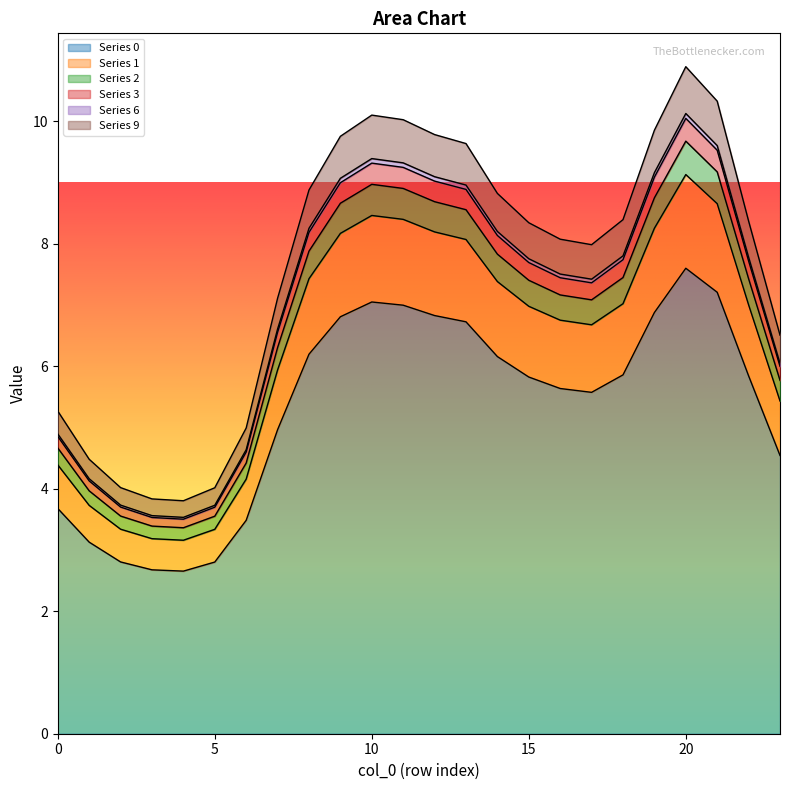

The value of 6 at 19 is 9.1. True or false?

True